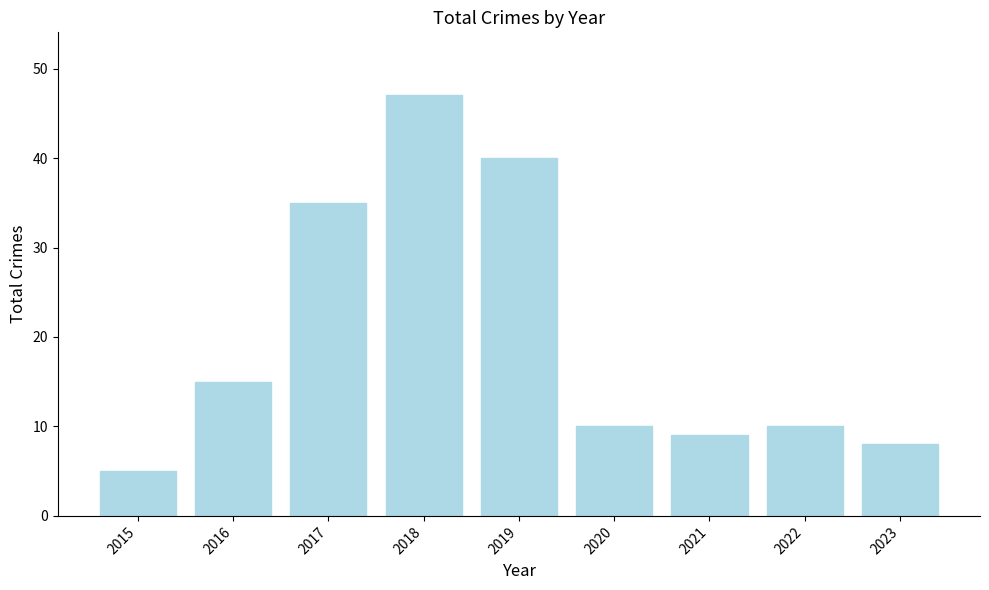

True or false: the data shows 8 at 2023.

True